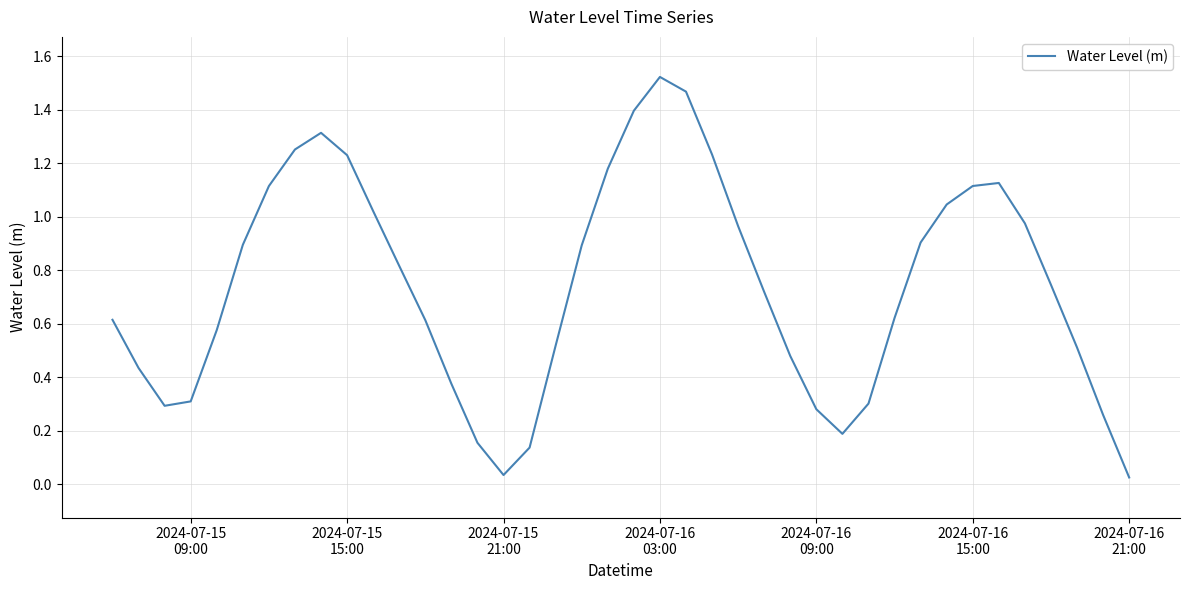

How many points are lower than both their immediate neighbors (excluding endpoints)?

3